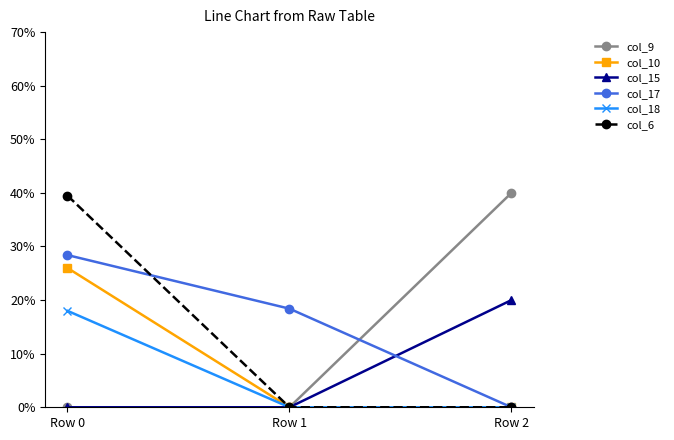

Is the value of col_10 at Row 2 greater than the value of col_15 at Row 2?

No